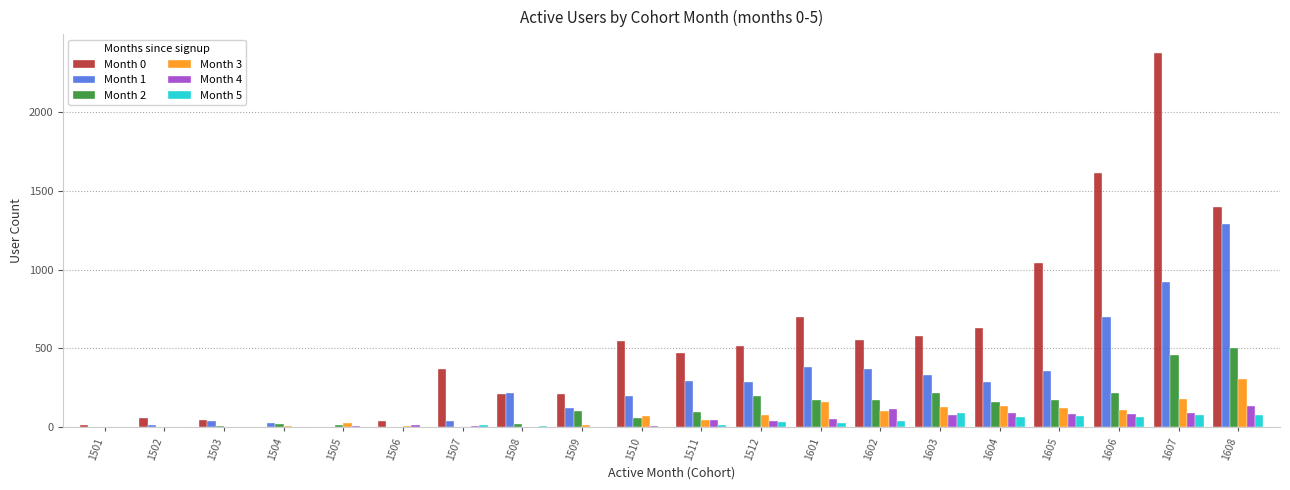

What is the maximum value for Month 5?

91